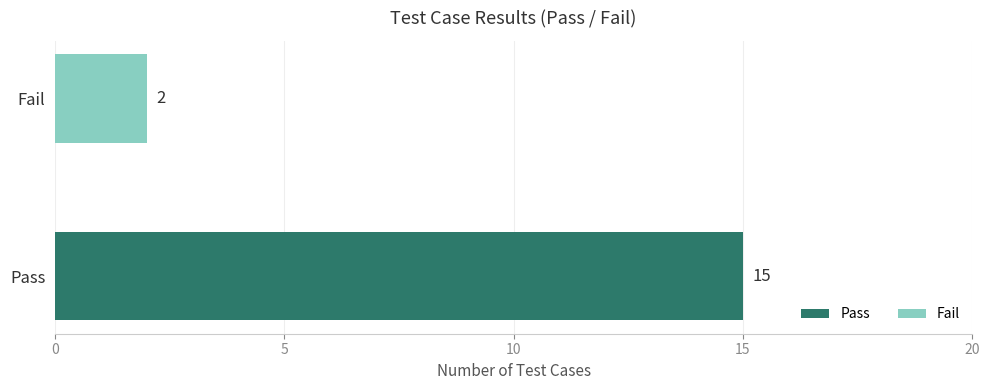

What is the smallest value displayed?

2